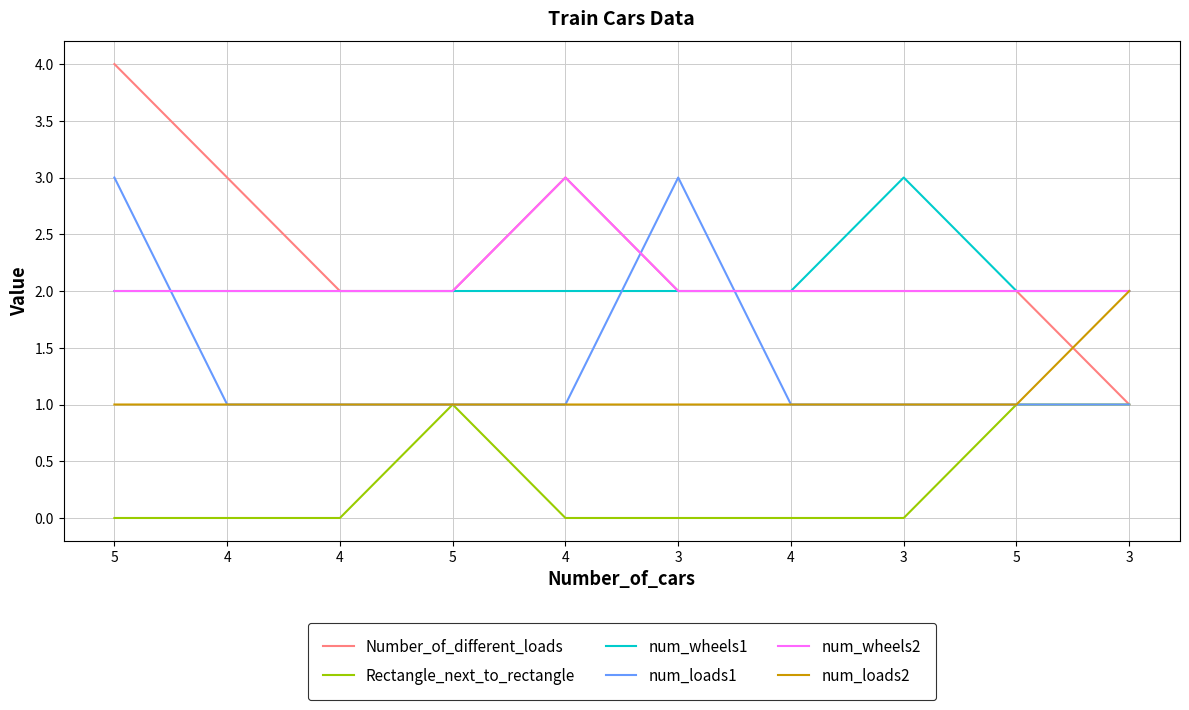

What are all the series names shown in the legend?

Number_of_different_loads, Rectangle_next_to_rectangle, num_wheels1, num_loads1, num_wheels2, num_loads2